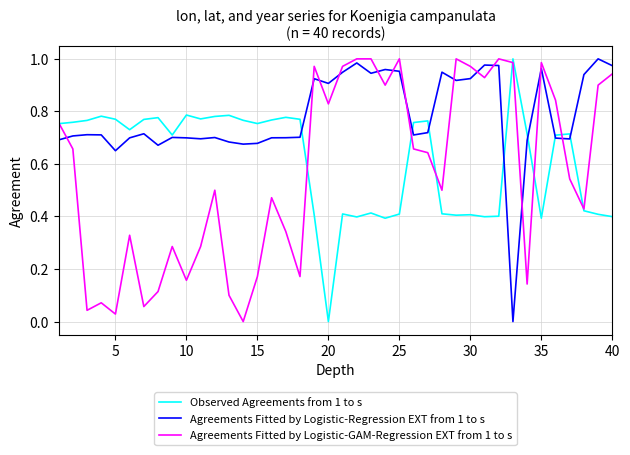

List the series in order of their overall mean, highest first.

Agreements Fitted by Logistic-Regression EXT from 1 to s, Observed Agreements from 1 to s, Agreements Fitted by Logistic-GAM-Regression EXT from 1 to s